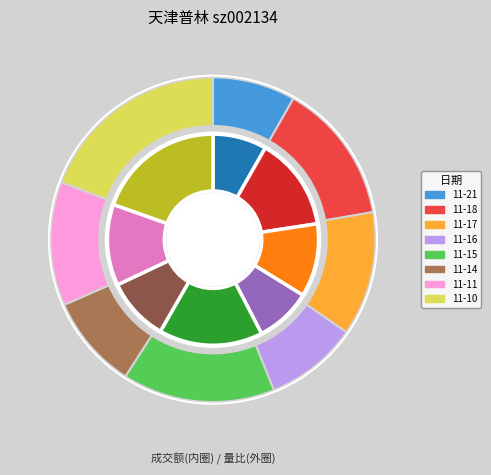

Which series has the widest spread of values?

成交额